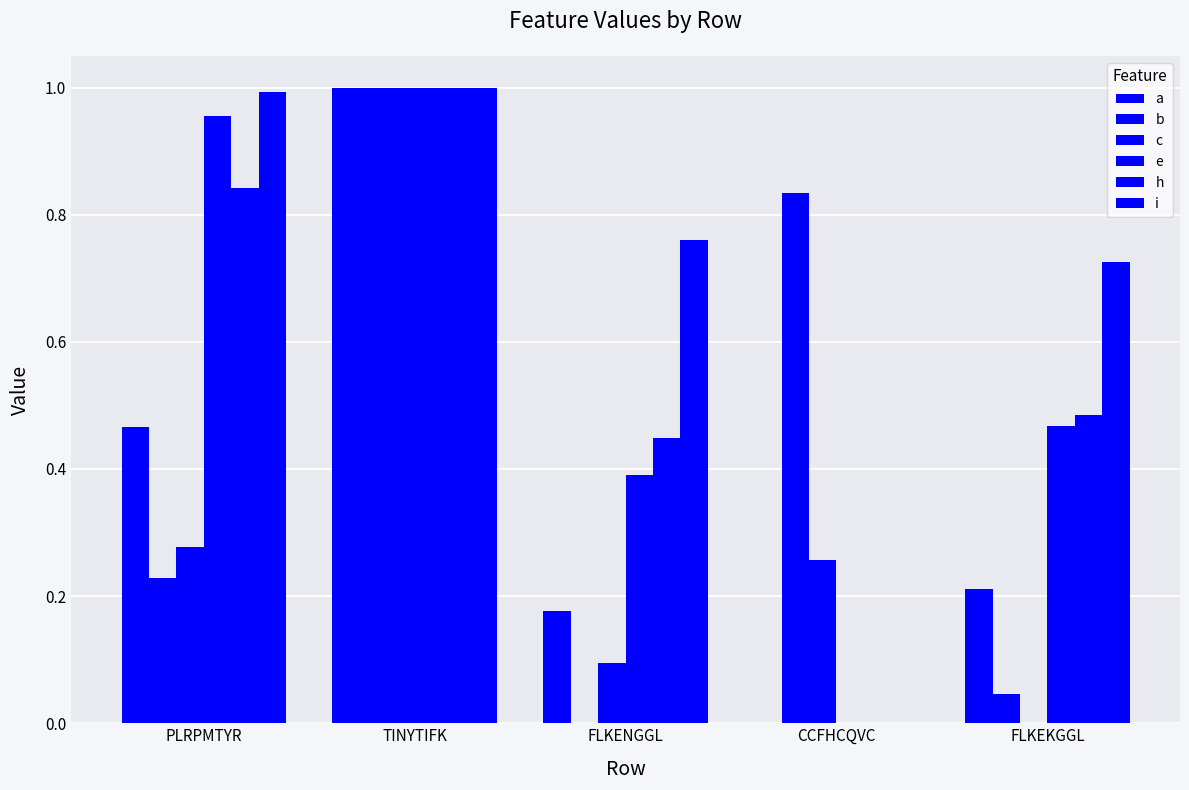

Between PLRPMTYR and CCFHCQVC, which series saw the biggest shift?

i